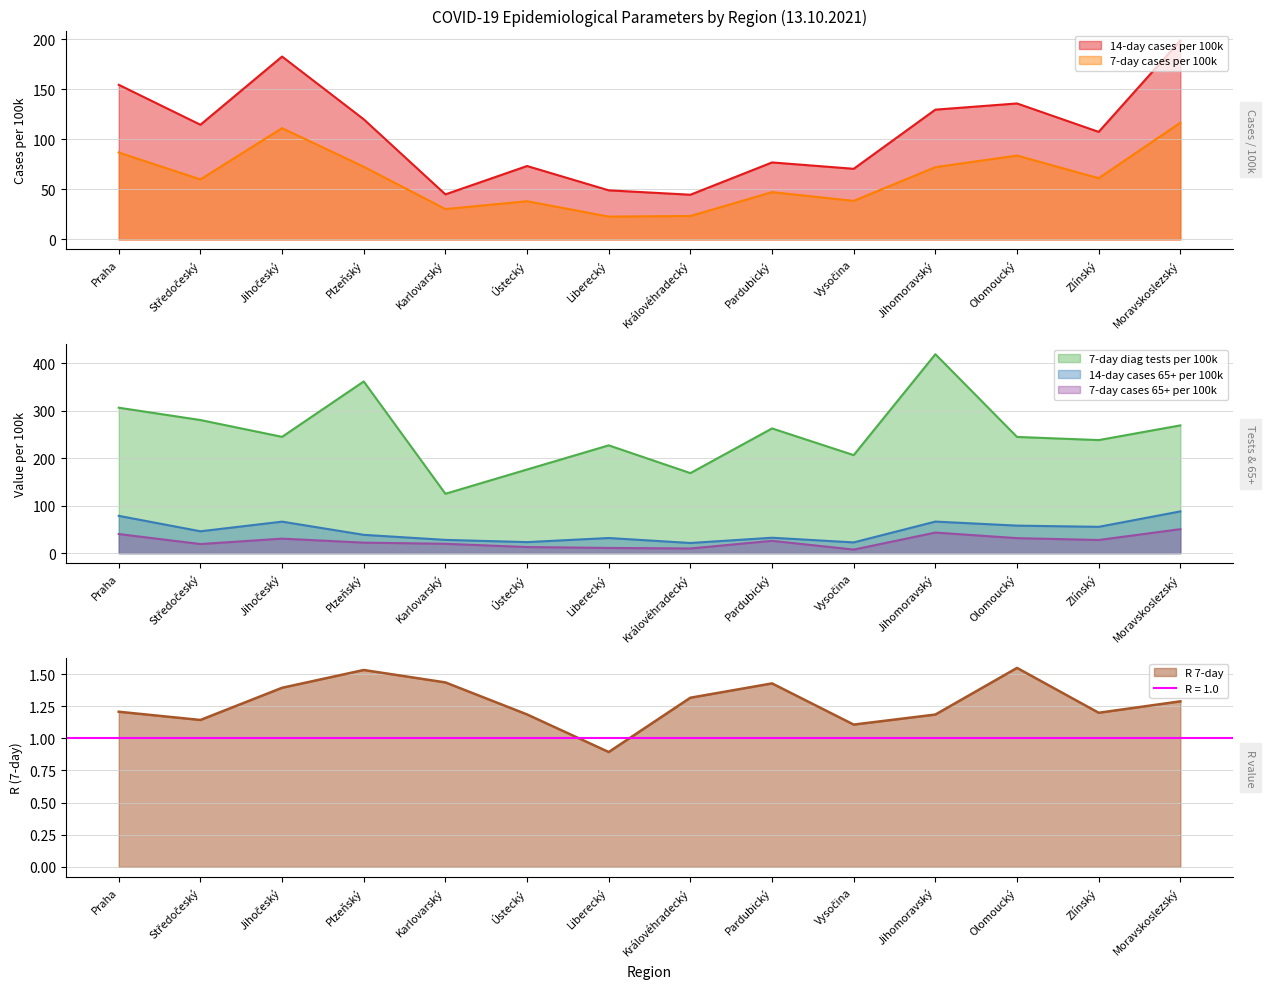

Where does the R 7-day series first go above 1?

Praha